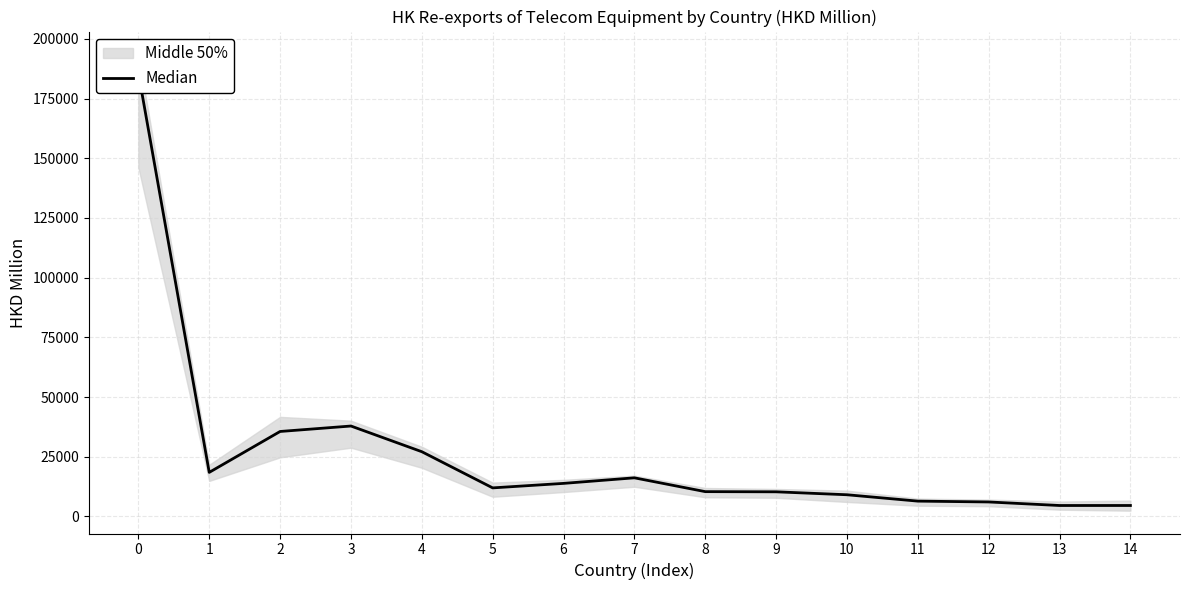

Between 1 and 13, which is larger?

1